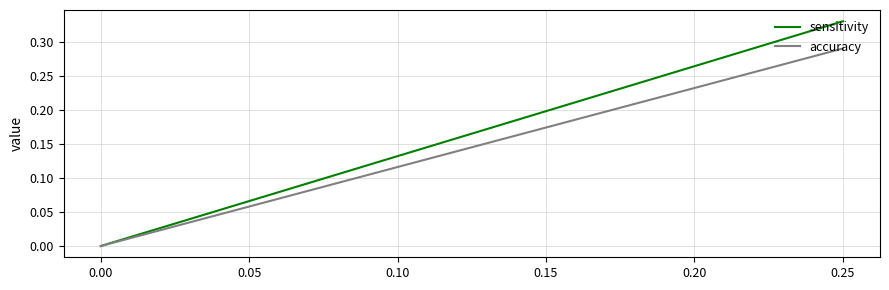

Does the chart have visible grid lines?

Yes